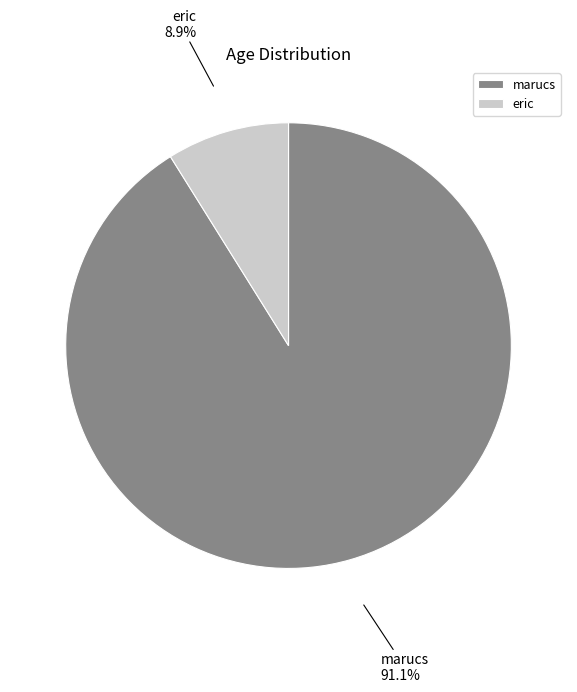

How much of the chart is everything except eric?

91.1%